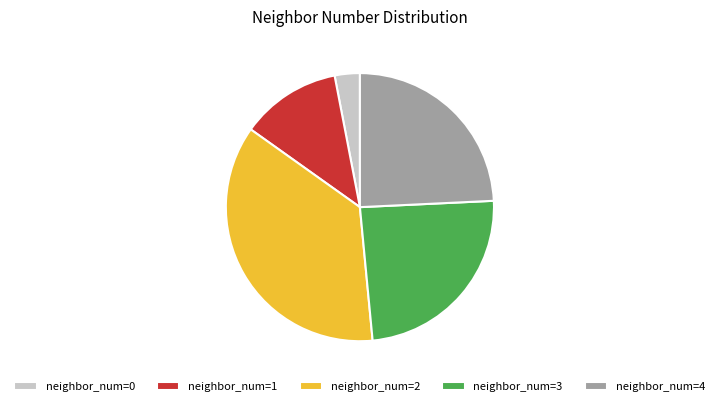

Does any single category account for the majority?

No